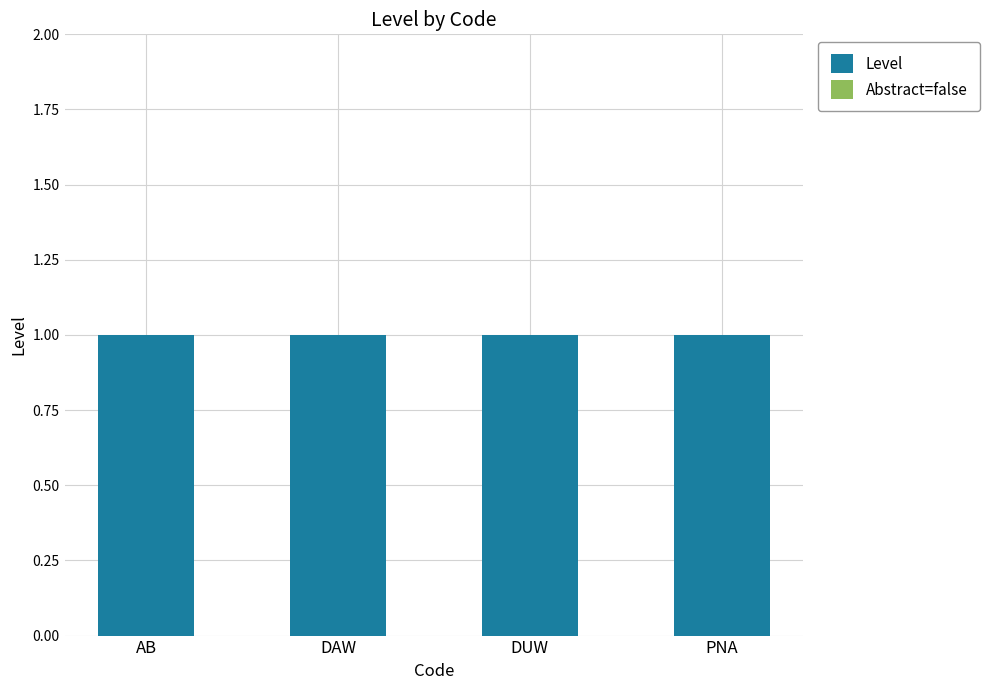

What are all the series names shown in the legend?

Level, Abstract=false